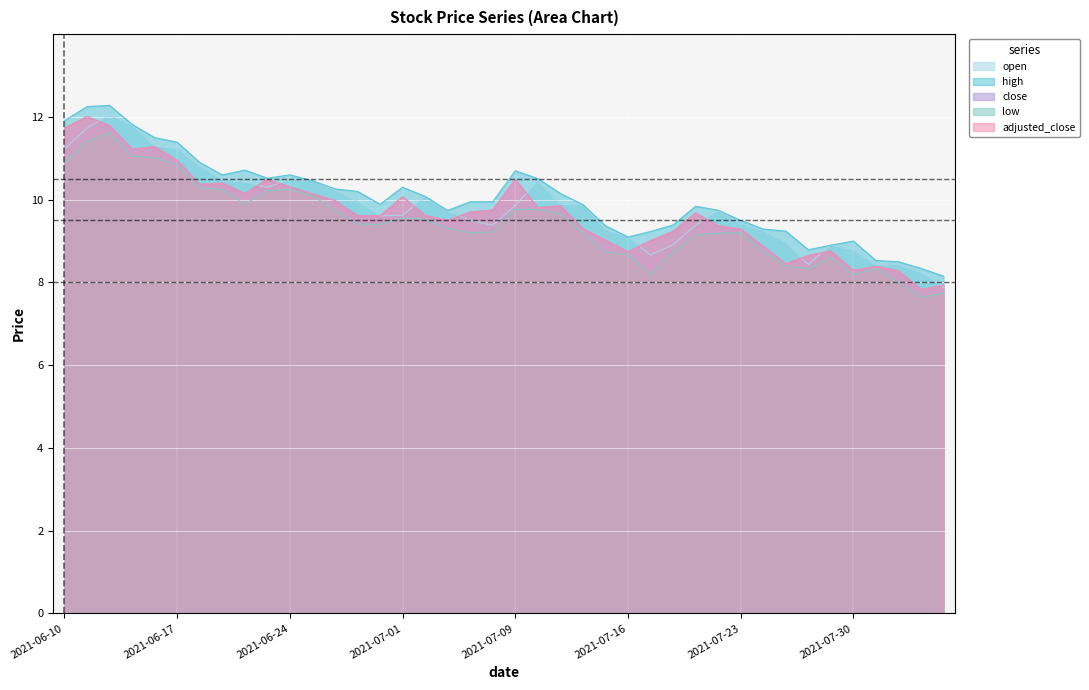

What is the highest value of the low series?

11.6